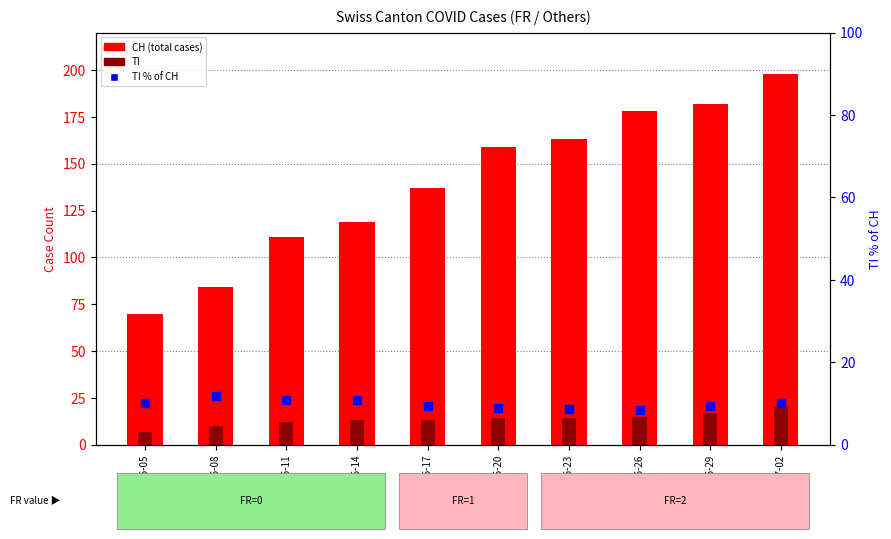

Which series contains the lowest Y value?

TI